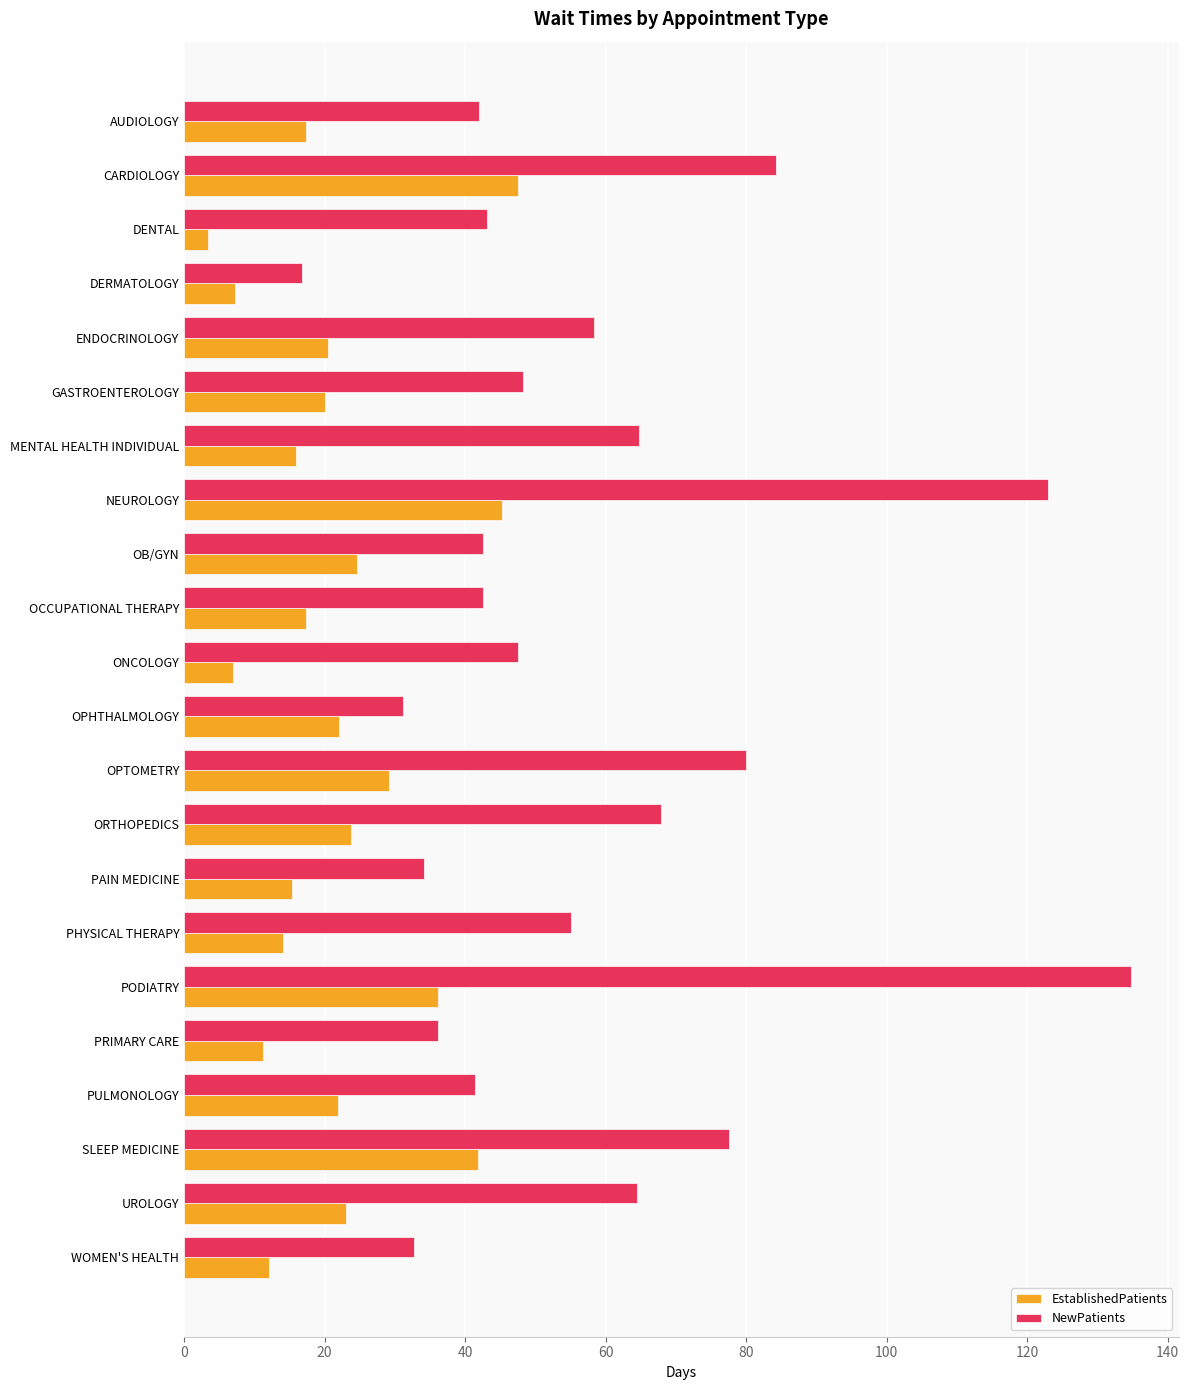

Rank the series at PHYSICAL THERAPY from lowest to highest value.

EstablishedPatients, NewPatients